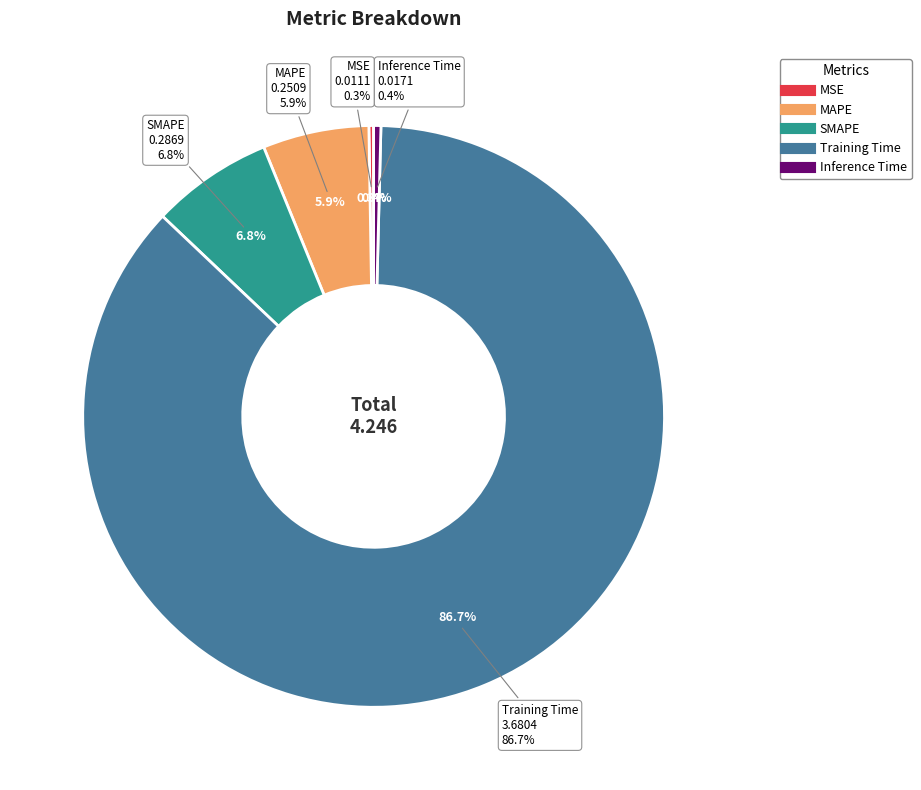

The SMAPE slice represents 7% of the pie. True or false?

True